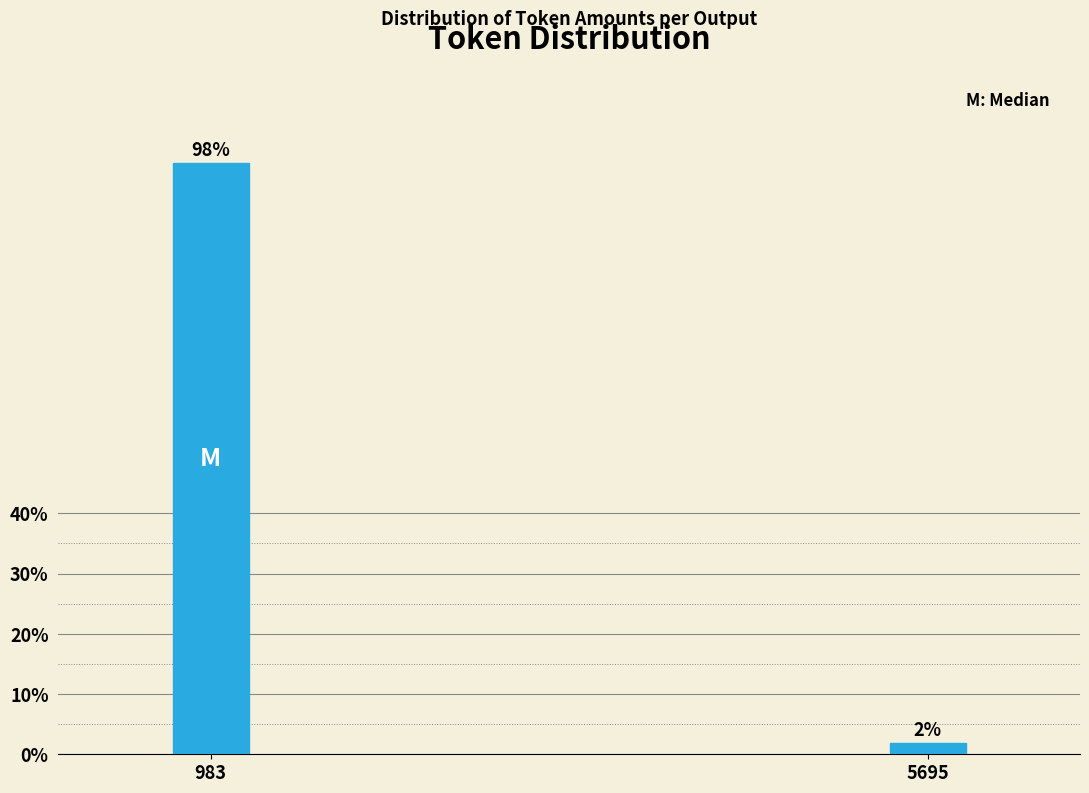

True or false: the data shows 59.1 at 983.

False